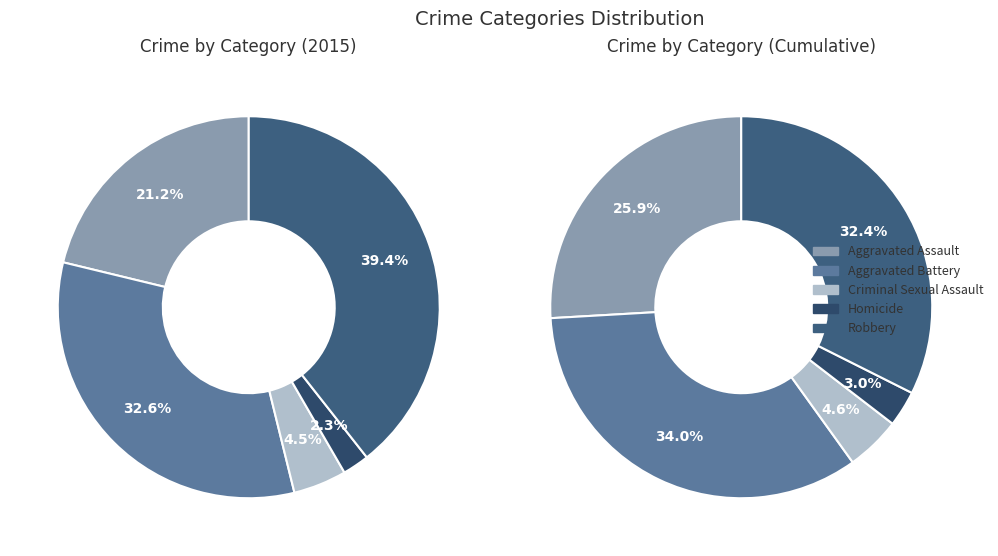

Rank the categories by value from highest to lowest.

Robbery, Aggravated Battery, Aggravated Assault, Criminal Sexual Assault, Homicide